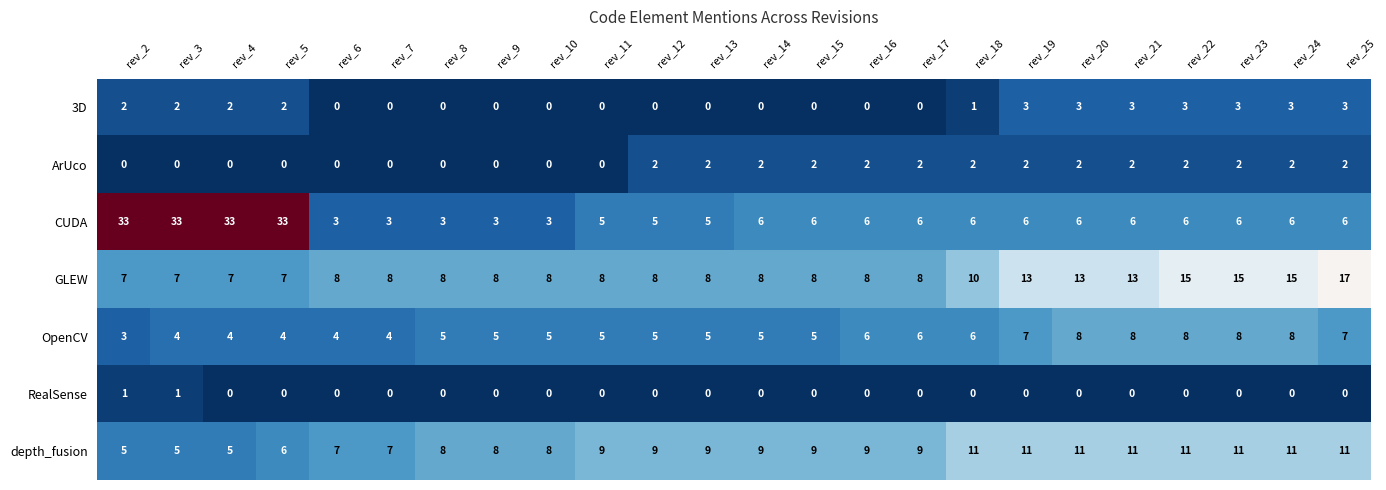

At how many categories does at least one series exceed 29?

4